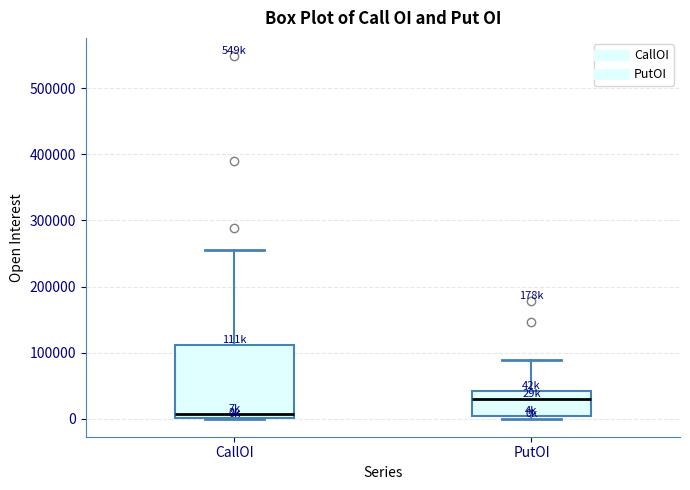

Where does the upper whisker of the box for CallOI end on the y-axis? The values are not printed on the chart, so give them approximately, as read against the axis.

260000